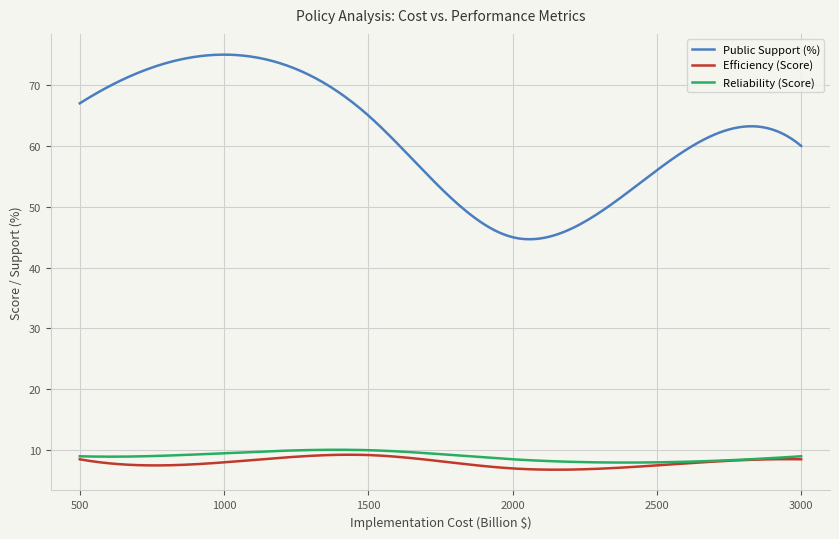

What is the maximum value for Public Support (%)?

75.0